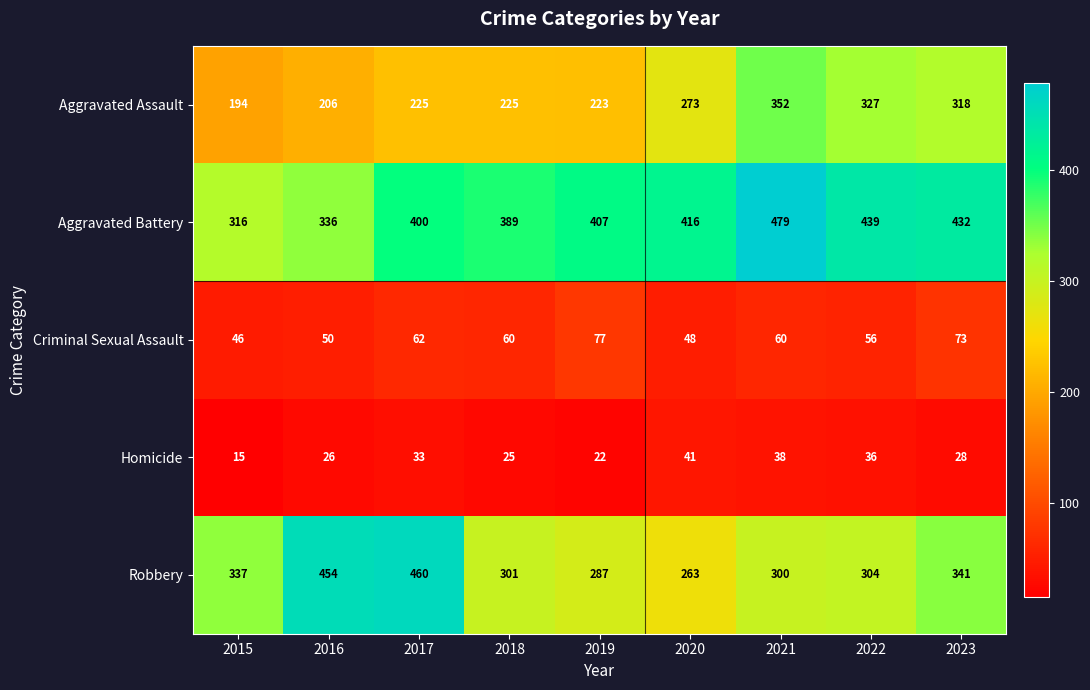

What is the greatest value displayed?

479